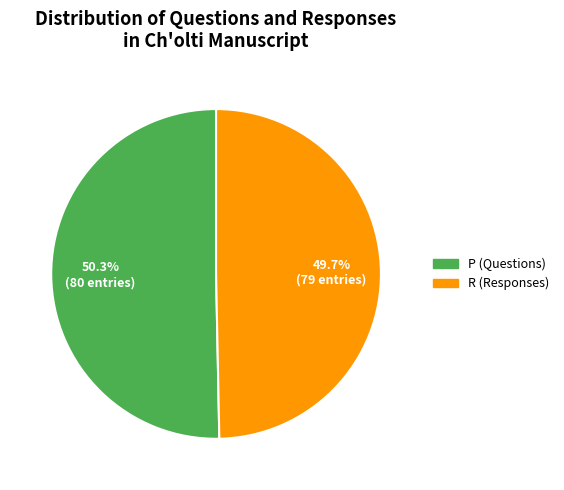

Count the number of slices in the pie.

2